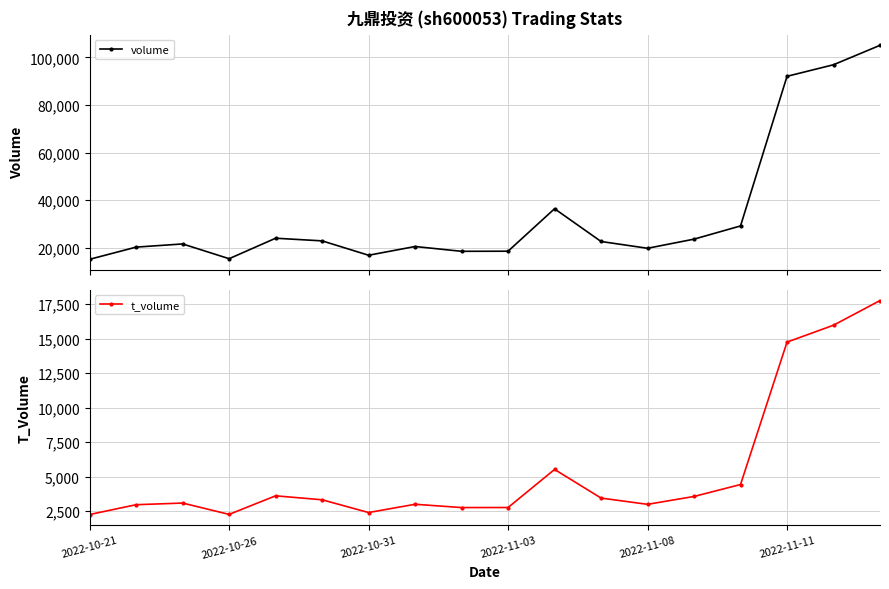

True or false: t_volume and volume cross at least once.

False